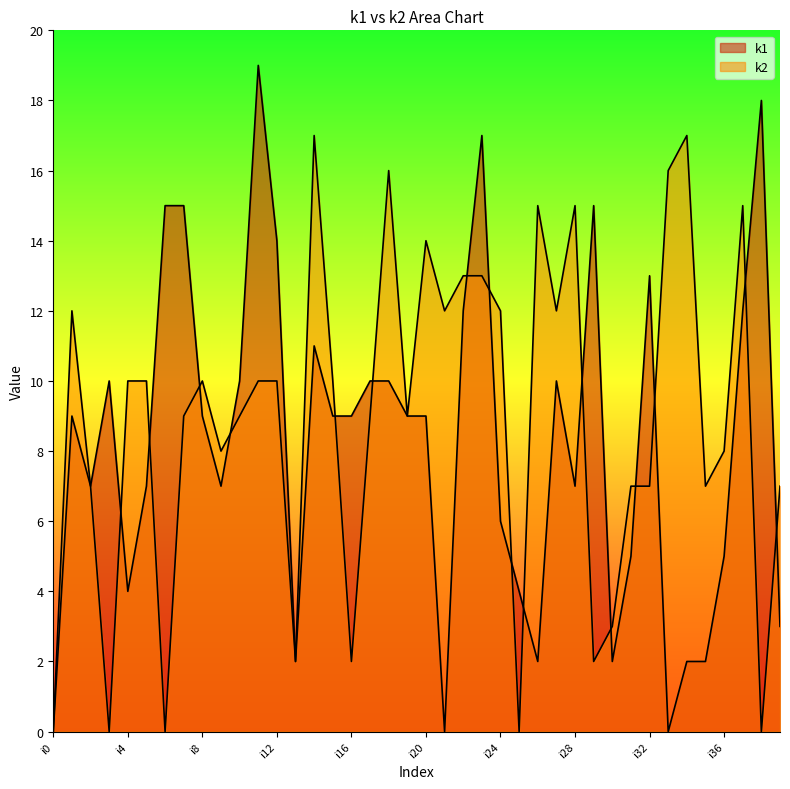

How many series are shown in this chart?

2